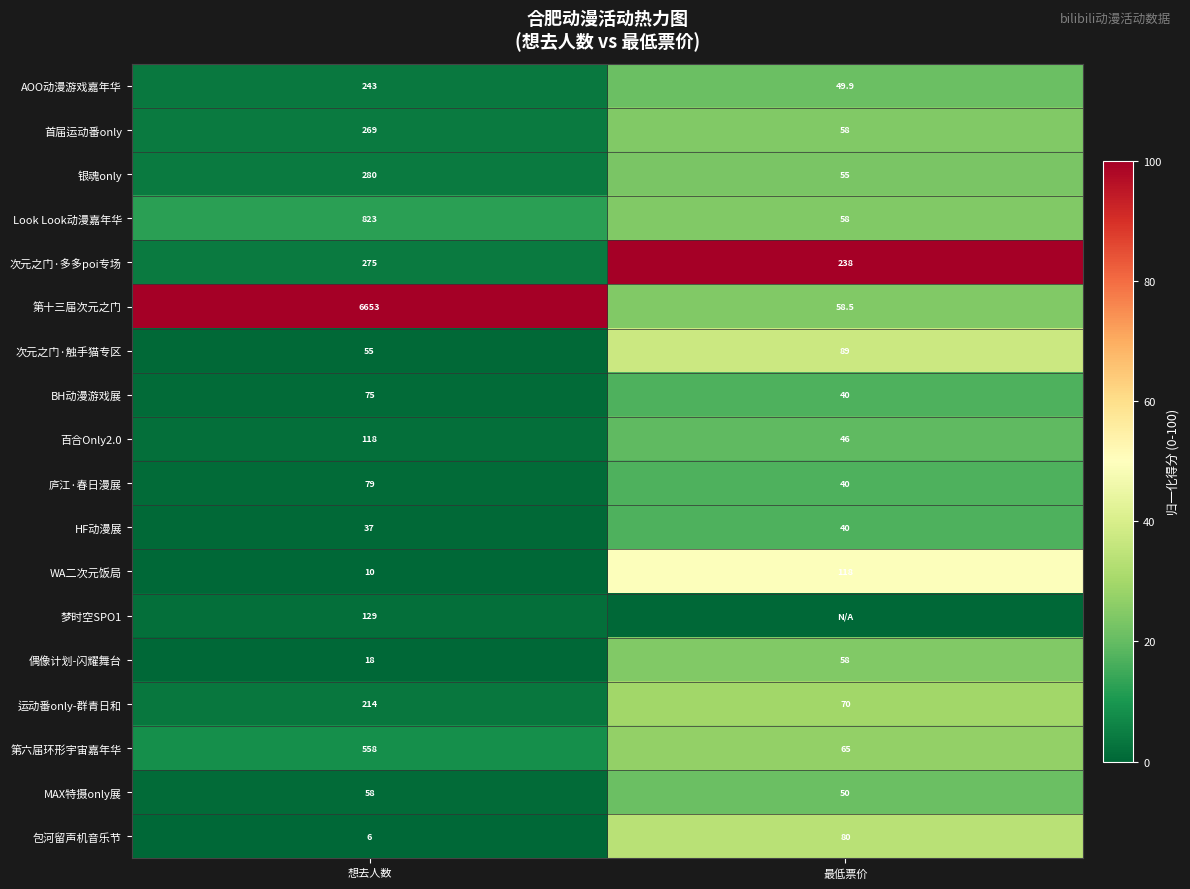

What is the difference between the maximum and minimum values in the 第六届环形宇宙嘉年华 series?

493.0